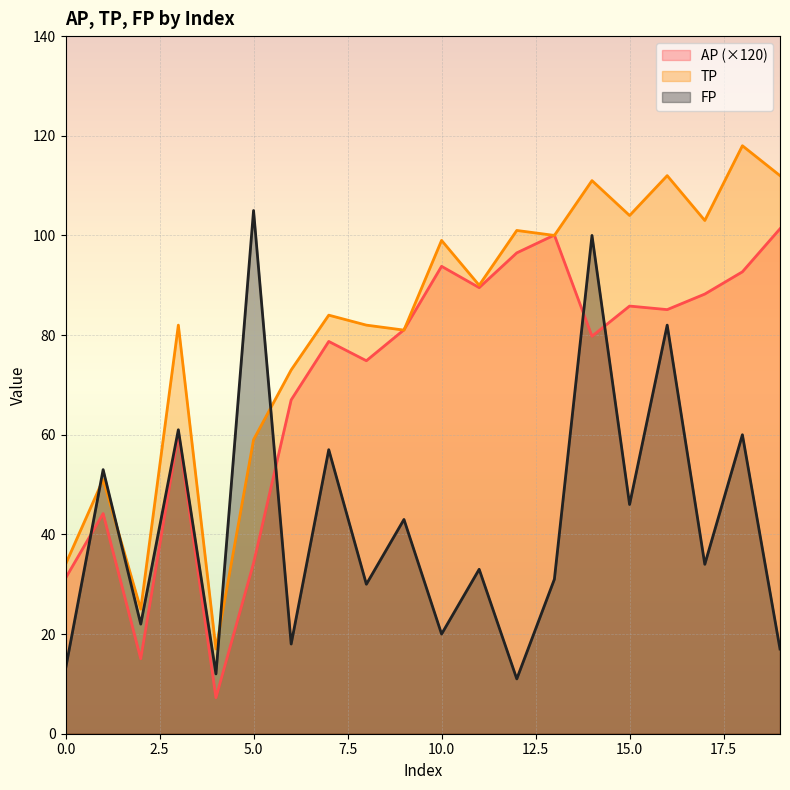

How many interior local peaks does the AP series have?

6